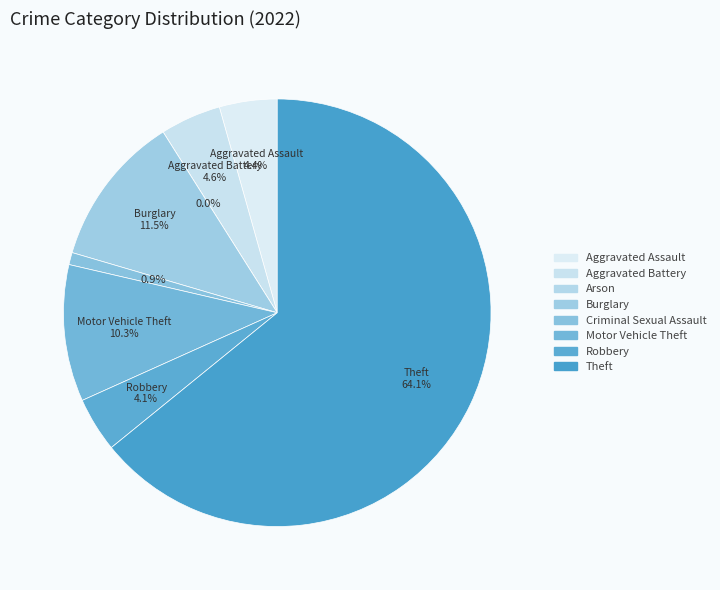

To the nearest percent, what is the difference between the largest and smallest slice percentages?

64%